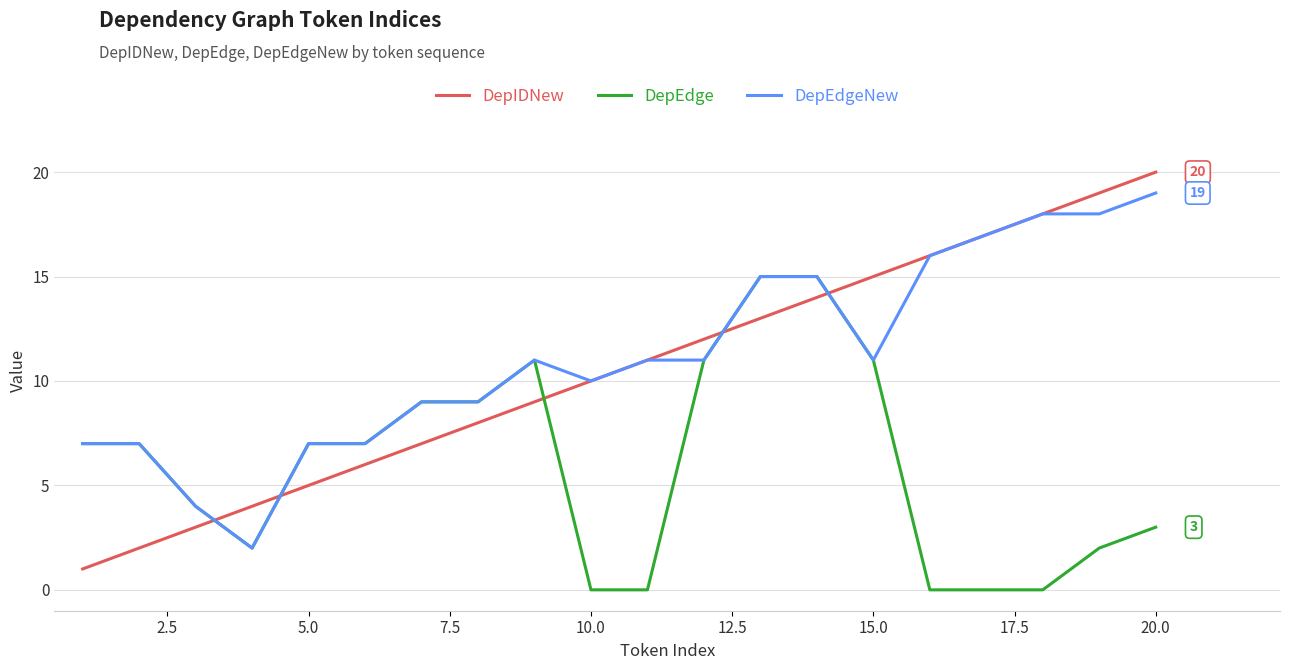

Reading left to right, extract all data points from this chart.

DepIDNew: 1	2	3	4	5	6	7	8	9	10	11	12	13	14	15	16	17	18	19	20
DepEdge: 7	7	4	2	7	7	9	9	11	0	0	11	15	15	11	0	0	0	2	3
DepEdgeNew: 7	7	4	2	7	7	9	9	11	10	11	11	15	15	11	16	17	18	18	19